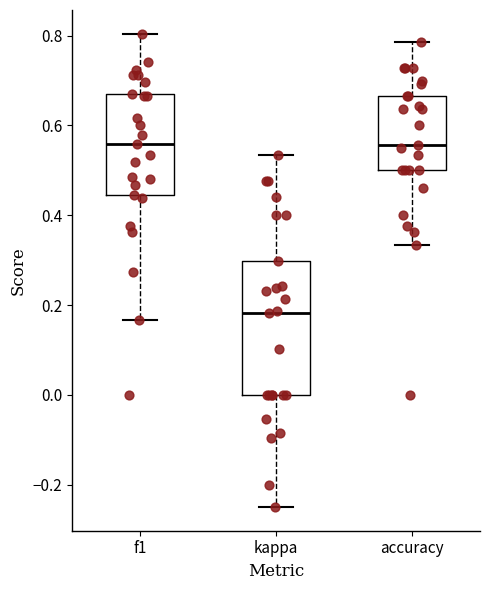

Comparing the boxes themselves (not the whiskers), which one is the tallest?

kappa